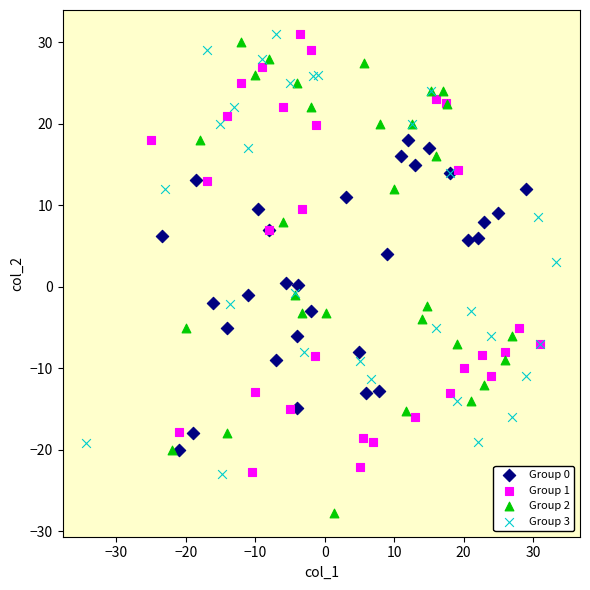

What are all the series names shown in the legend?

Group 0, Group 1, Group 2, Group 3